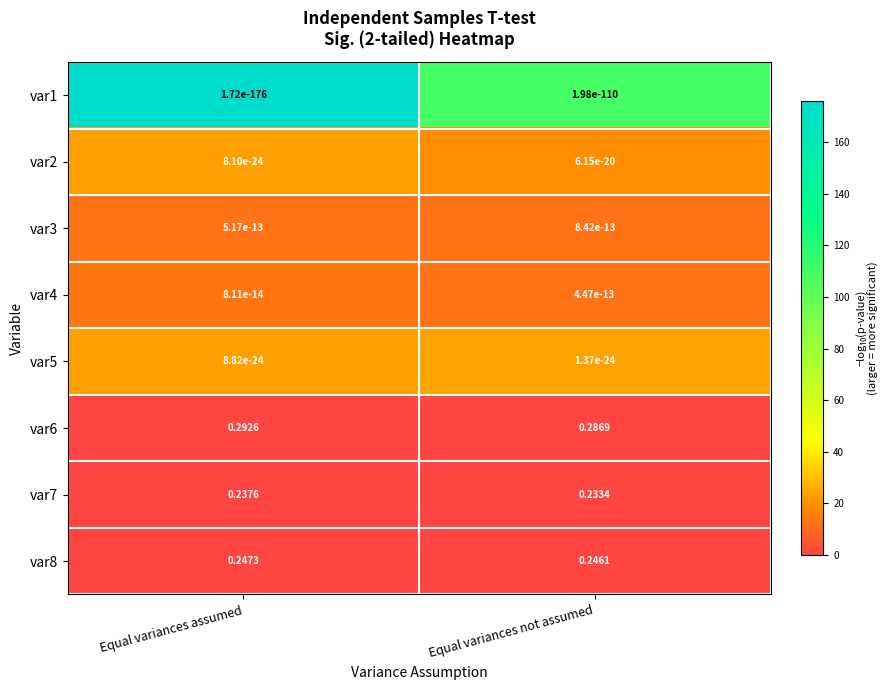

Where is var7 nearest to the value 0?

Equal variances not assumed